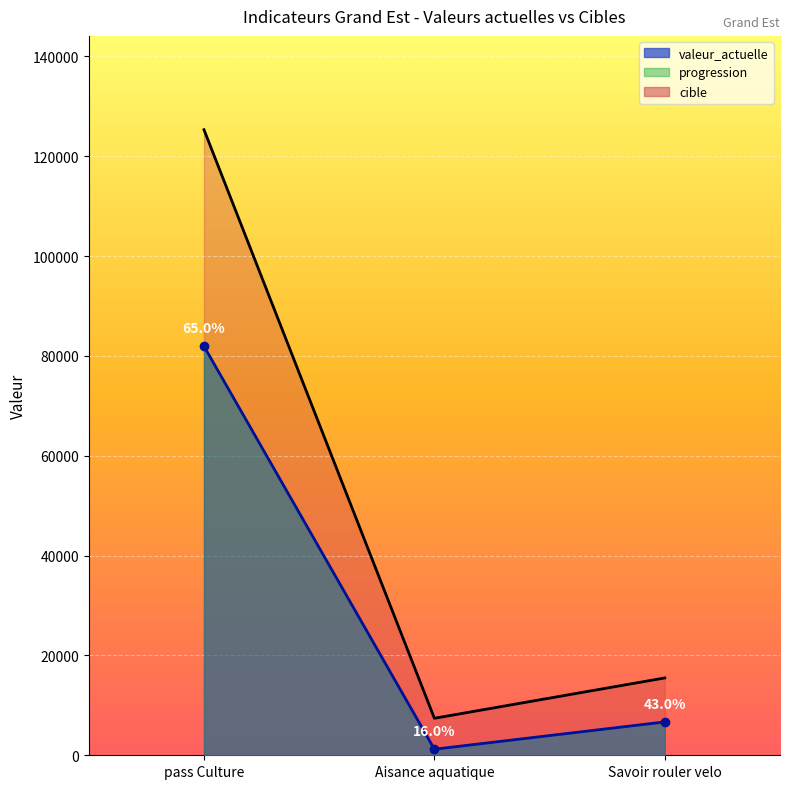

What is the difference between the maximum and minimum values in the valeur_actuelle series?

80725